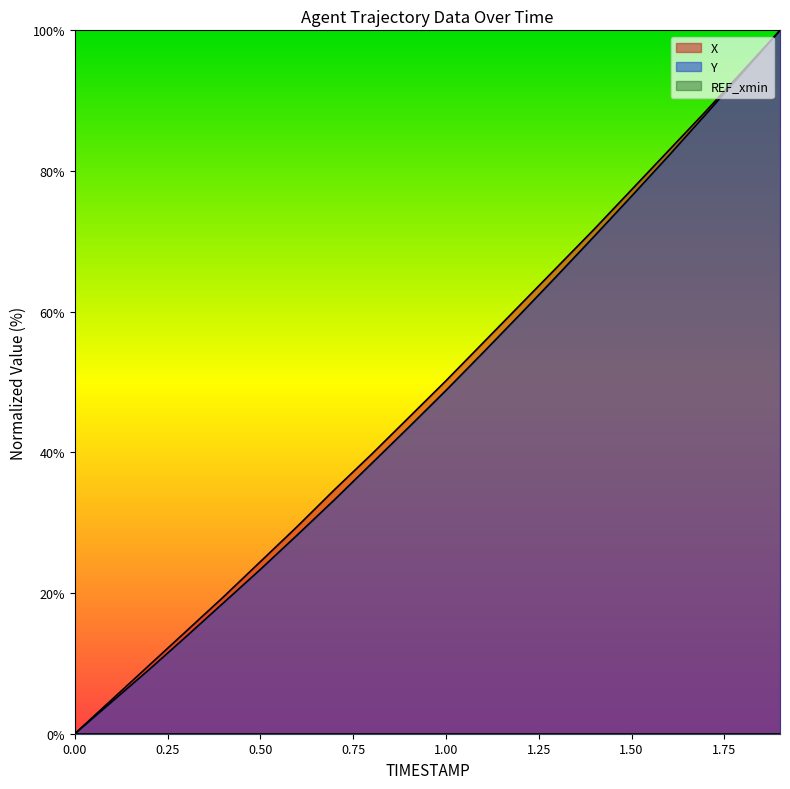

List the series in order of their overall mean, highest first.

X, Y